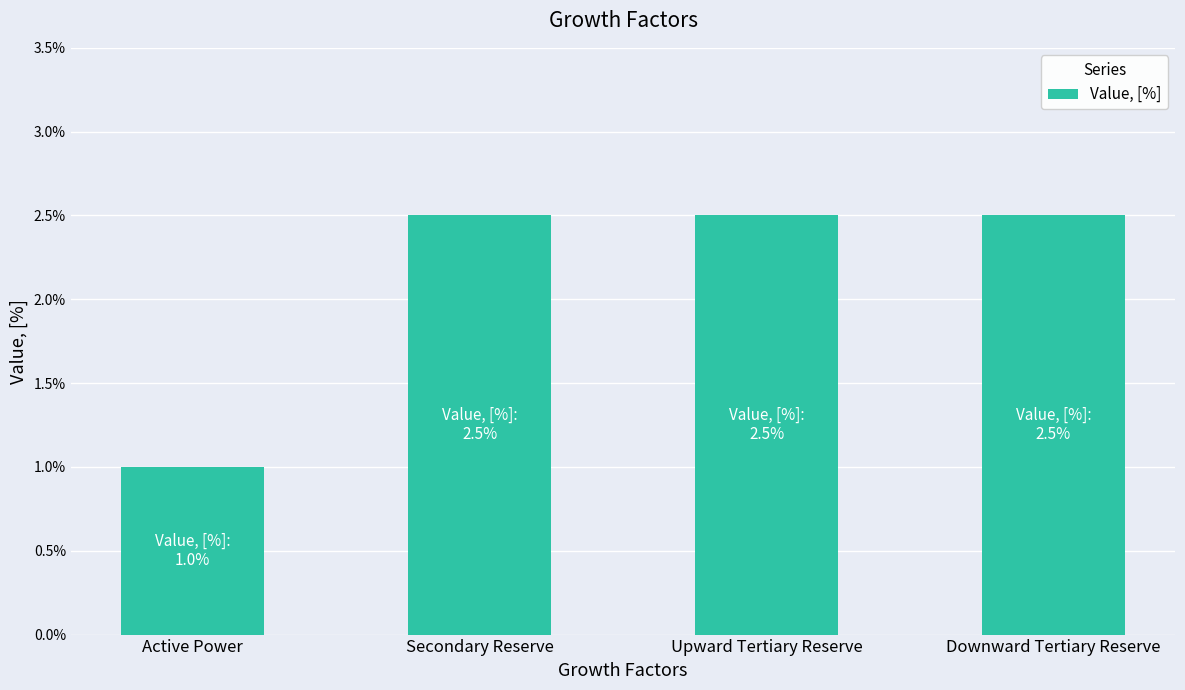

What is the label of the 2nd bar from the left?

Secondary Reserve